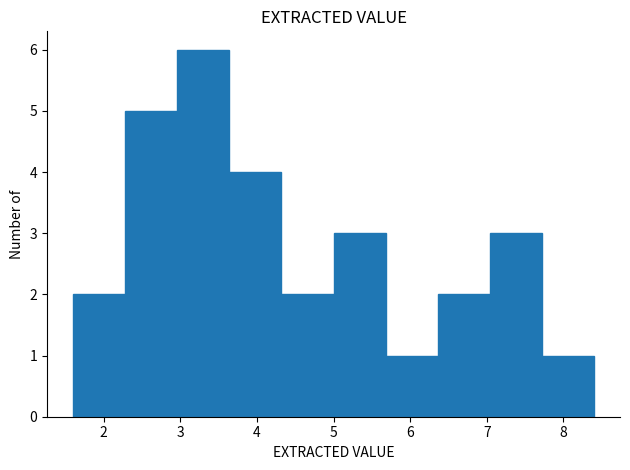

Over which range of the x-axis is the bar tallest?

2.96 to 3.64